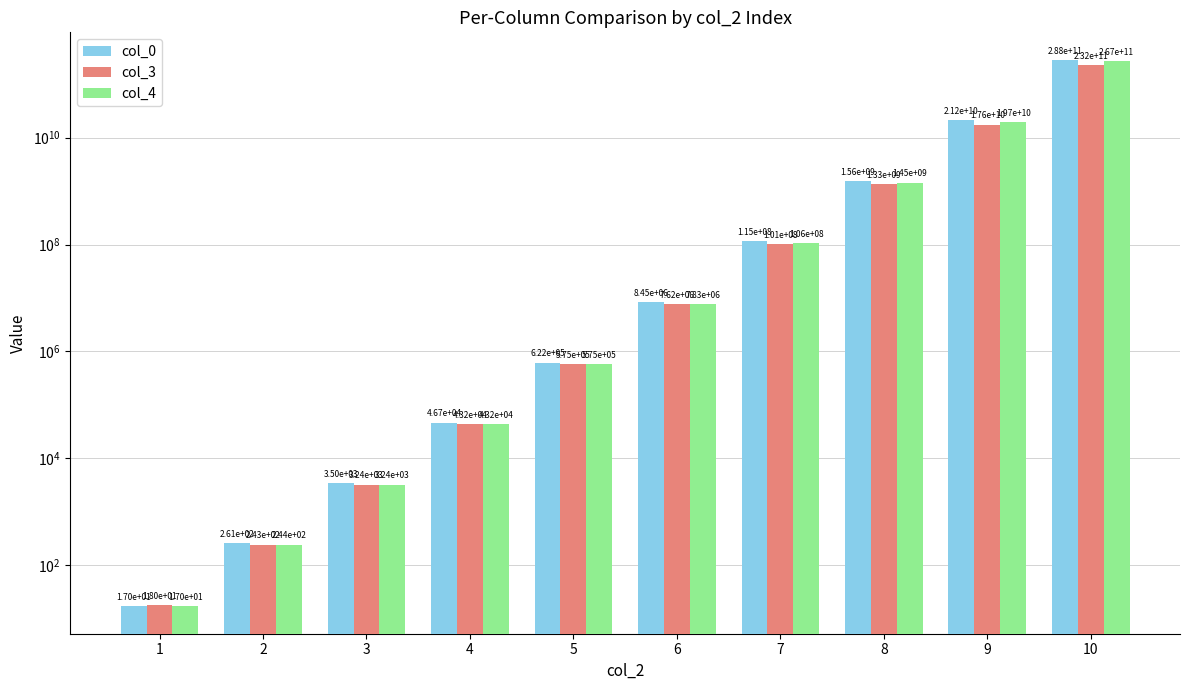

Which series has the largest total across all categories?

col_0